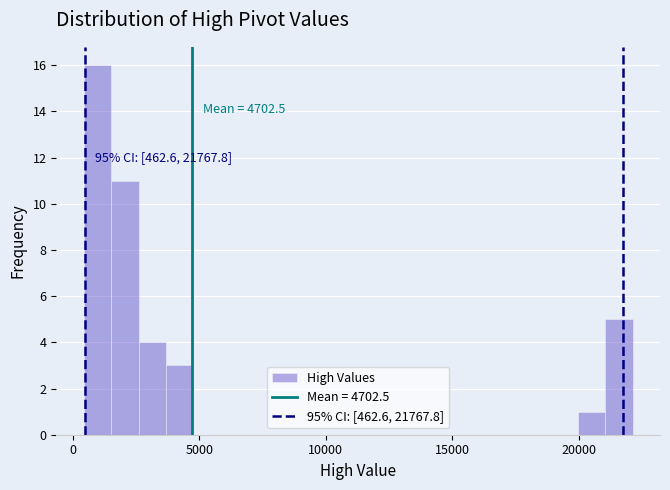

Read against the x-axis, roughly where is the centre of the tallest bar?

1000